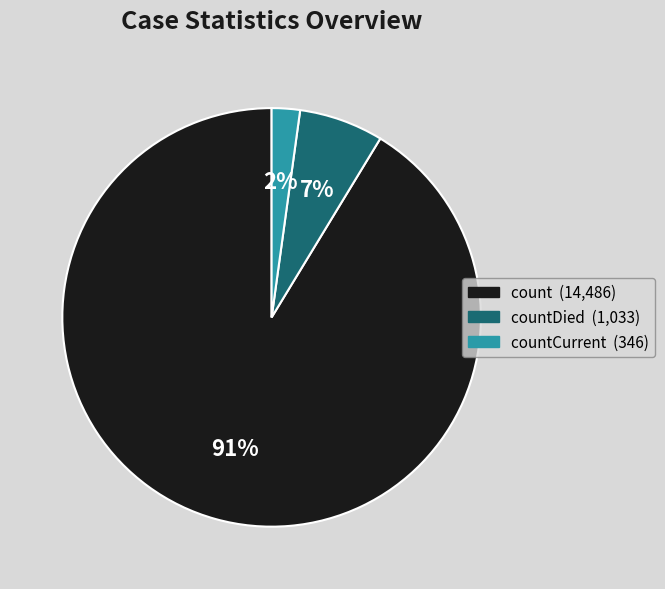

To the nearest percent, what is the difference between the largest and smallest slice percentages?

89%